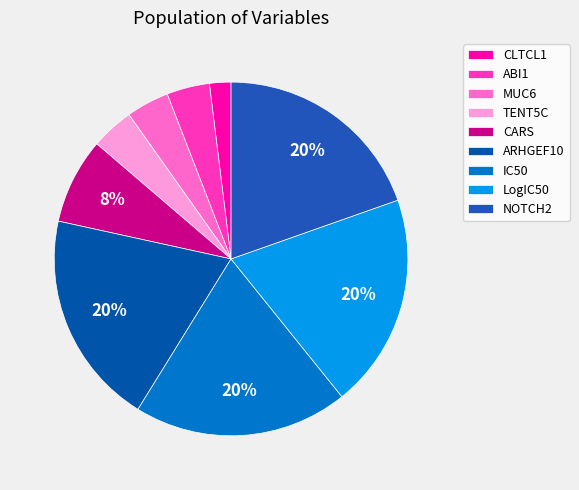

How many segments does this pie chart have?

9